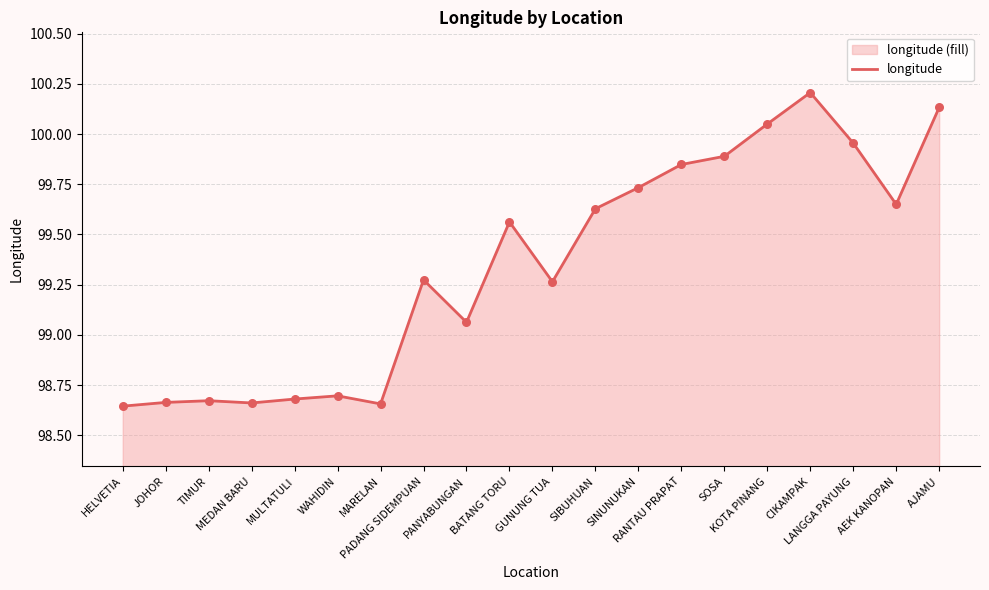

Approximately how many times larger is the value at BATANG TORU compared to JOHOR?

1.0